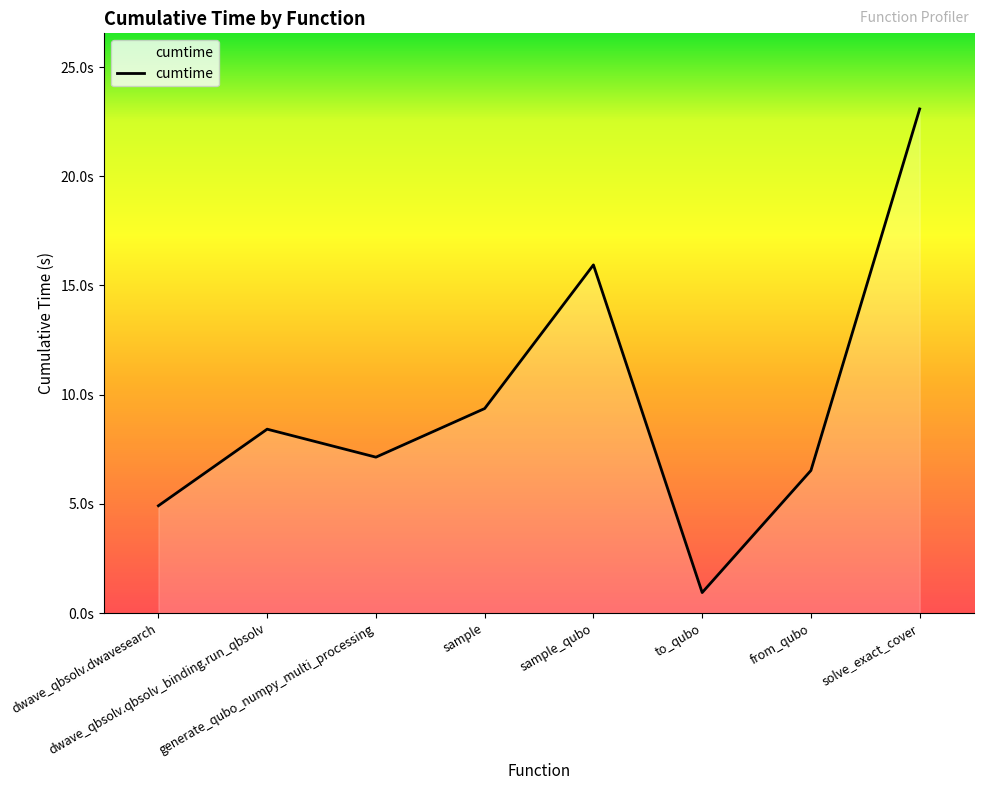

What is the value of the 5th point from the left?

15.9